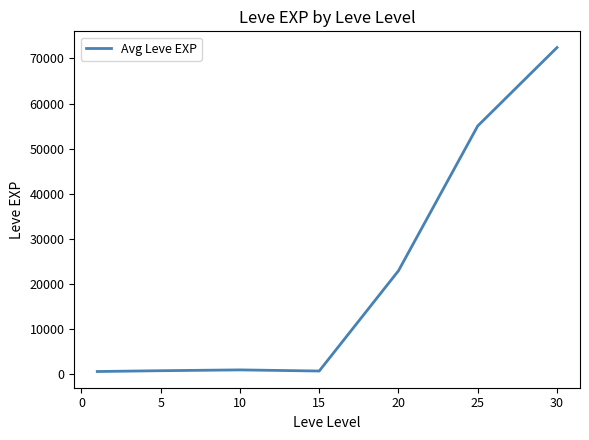

What is the minimum value shown in the chart?

630